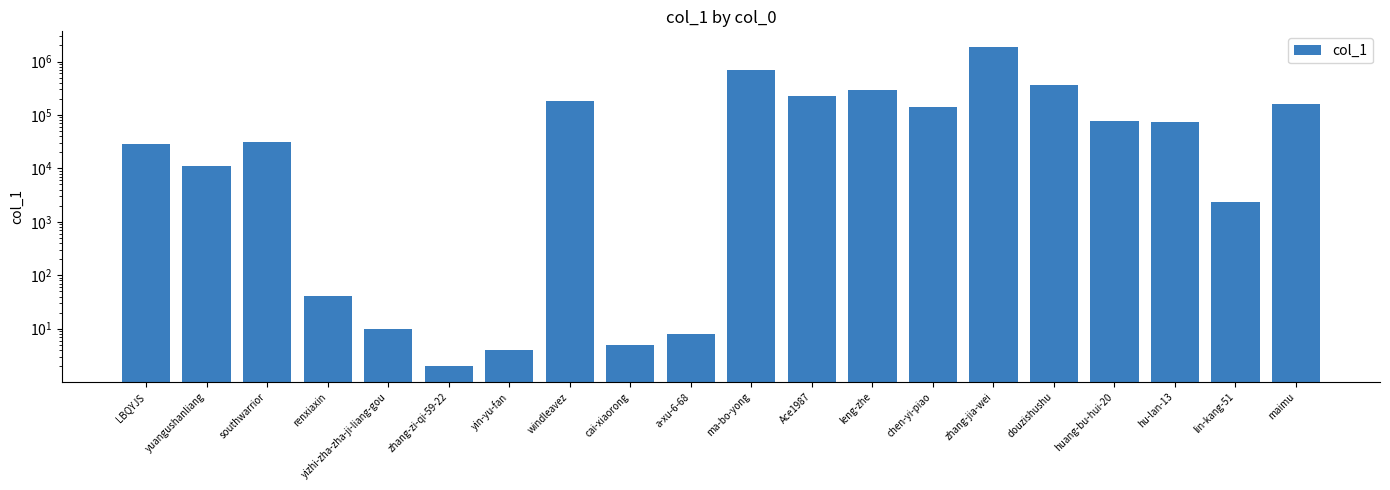

What is the change in value from LBQYJS to leng-zhe?

+262616